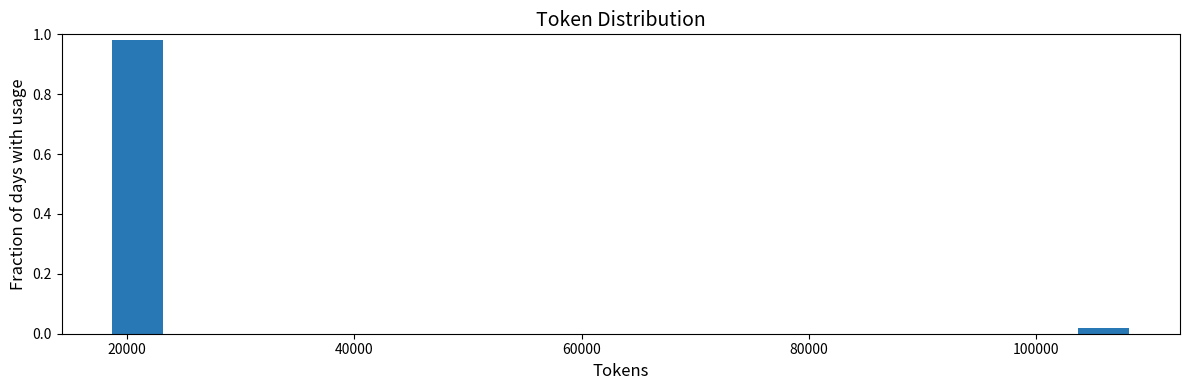

Read against the x-axis, roughly where is the centre of the tallest bar?

20000